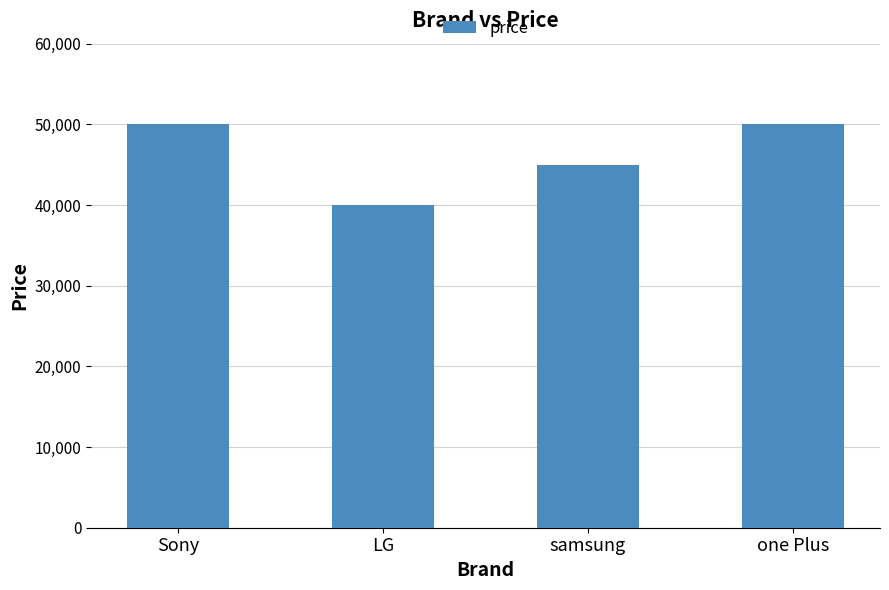

Between Sony and LG, which is larger?

Sony